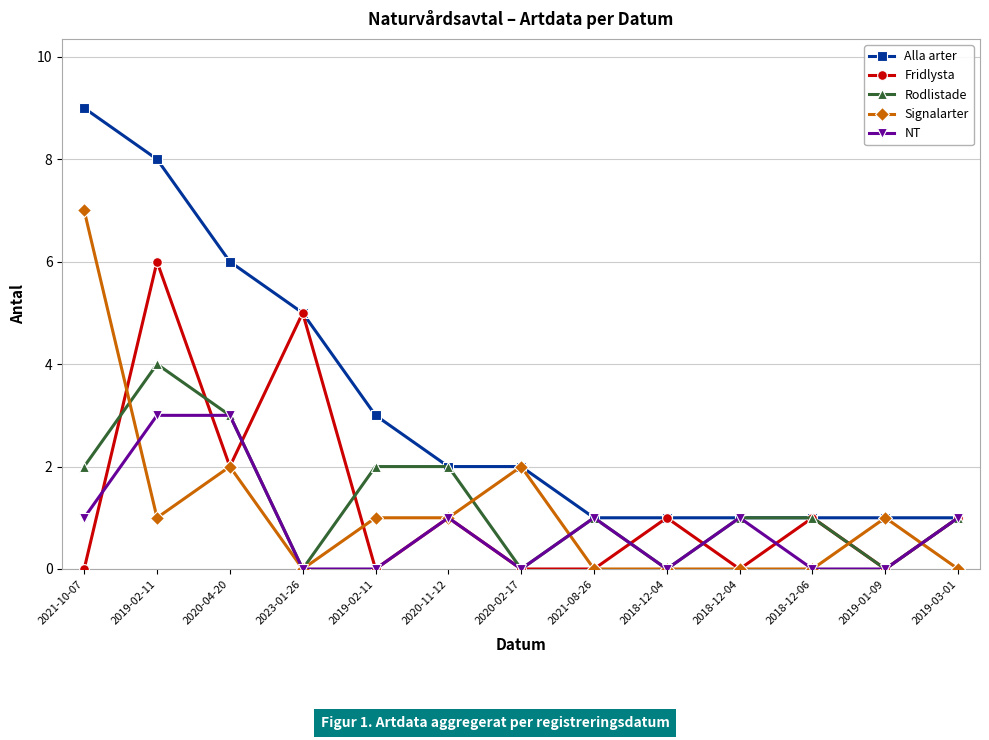

How many lines are shown in the chart?

5